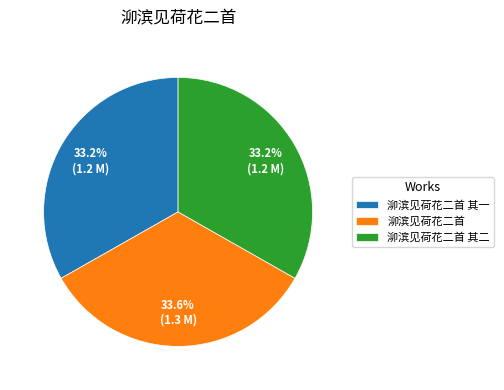

Approximately how many times larger is the value at 泖滨见荷花二首 其二 compared to 泖滨见荷花二首 其一?

1.0